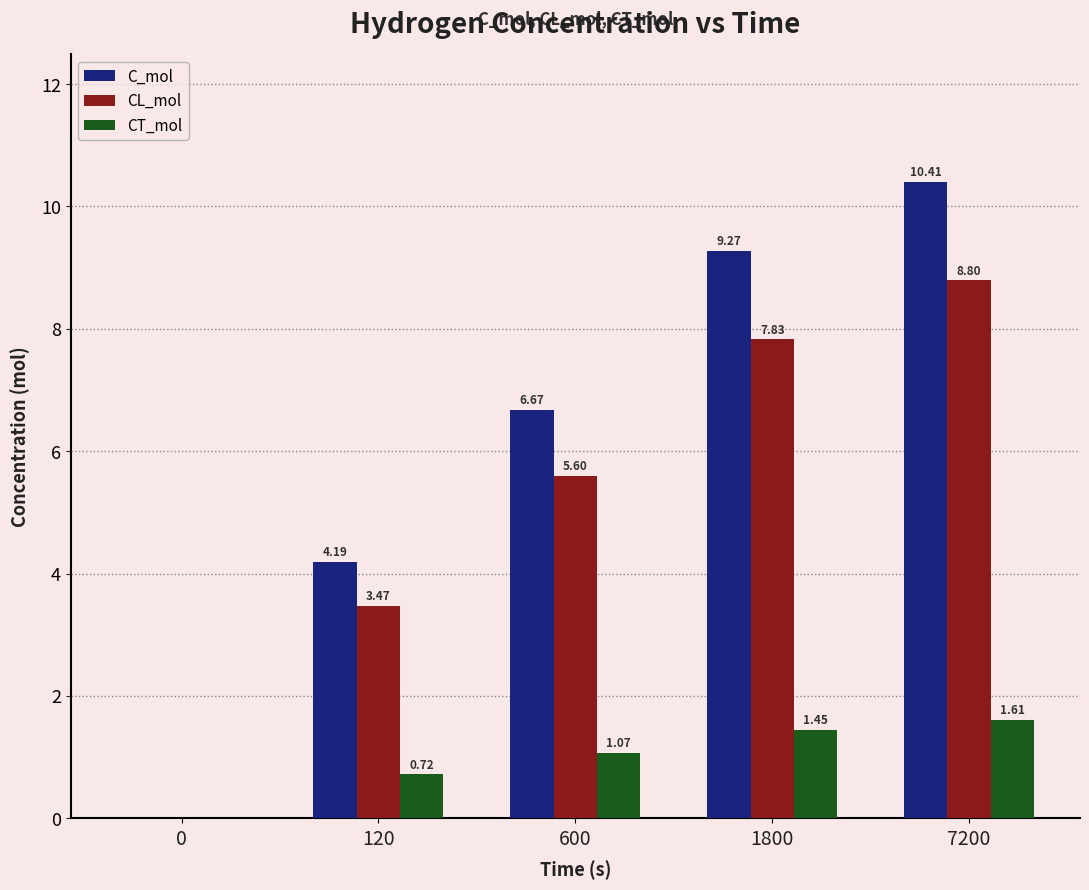

Which series changed the most between 0 and 600?

C_mol